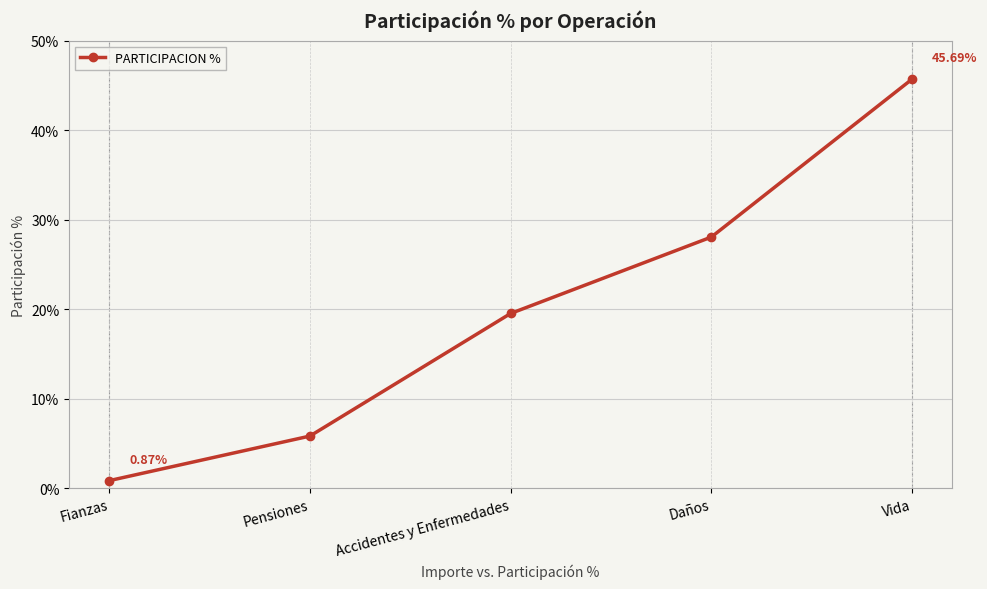

Reading left to right, transcribe all the data shown in this chart.

Fianzas=0.9	Pensiones=5.8	Accidentes y Enfermedades=19.5	Daños=28.1	Vida=45.7